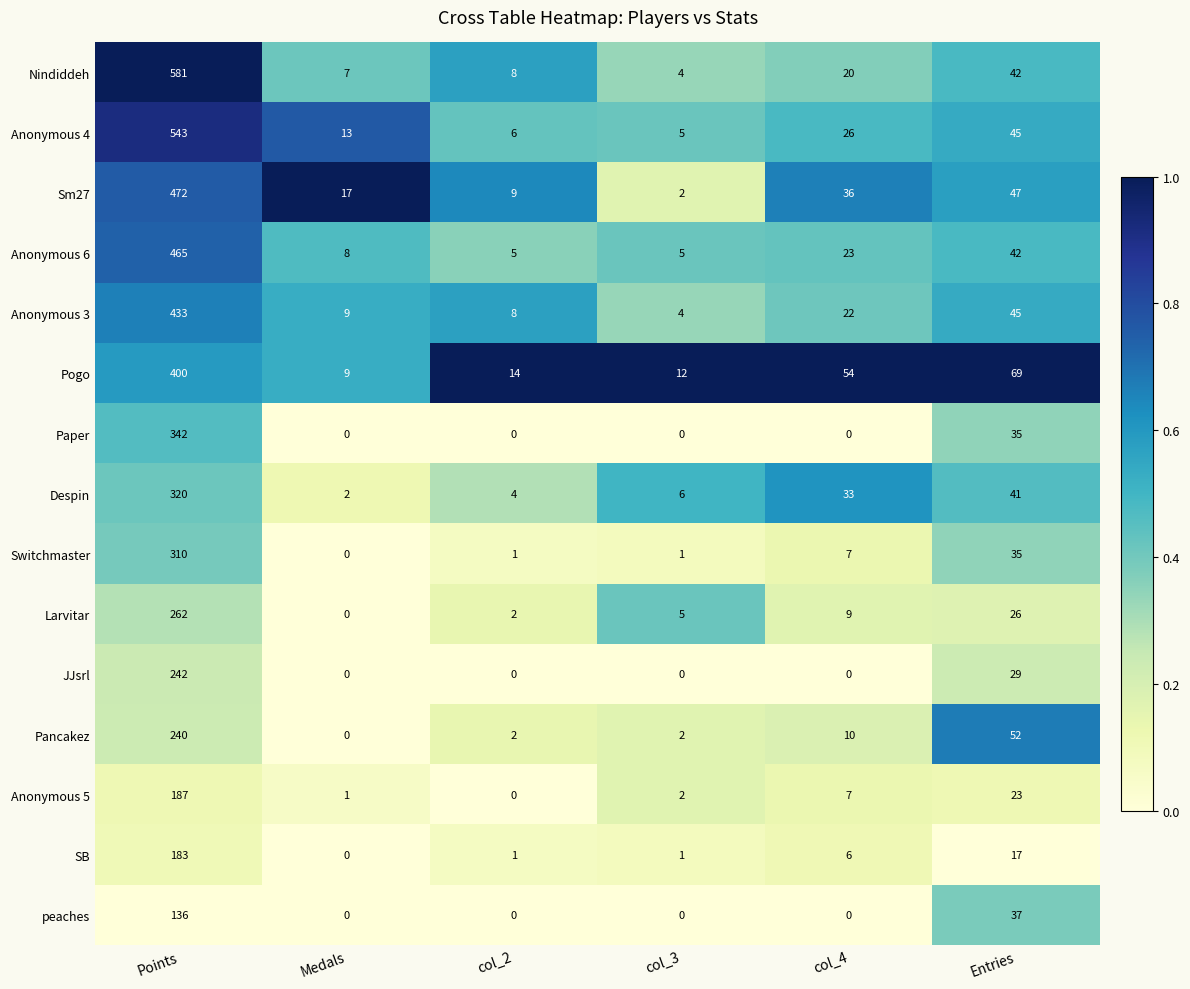

What is the average value of the Switchmaster series?

59